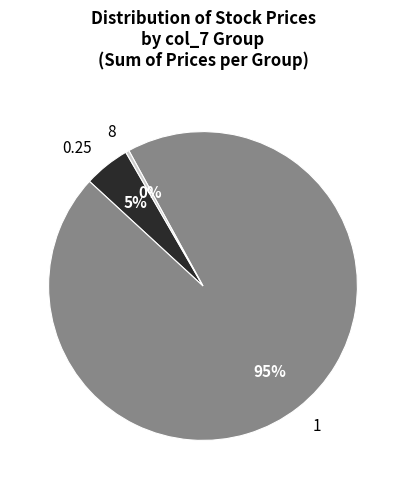

Rank the categories by value from highest to lowest.

1, 0.25, 8